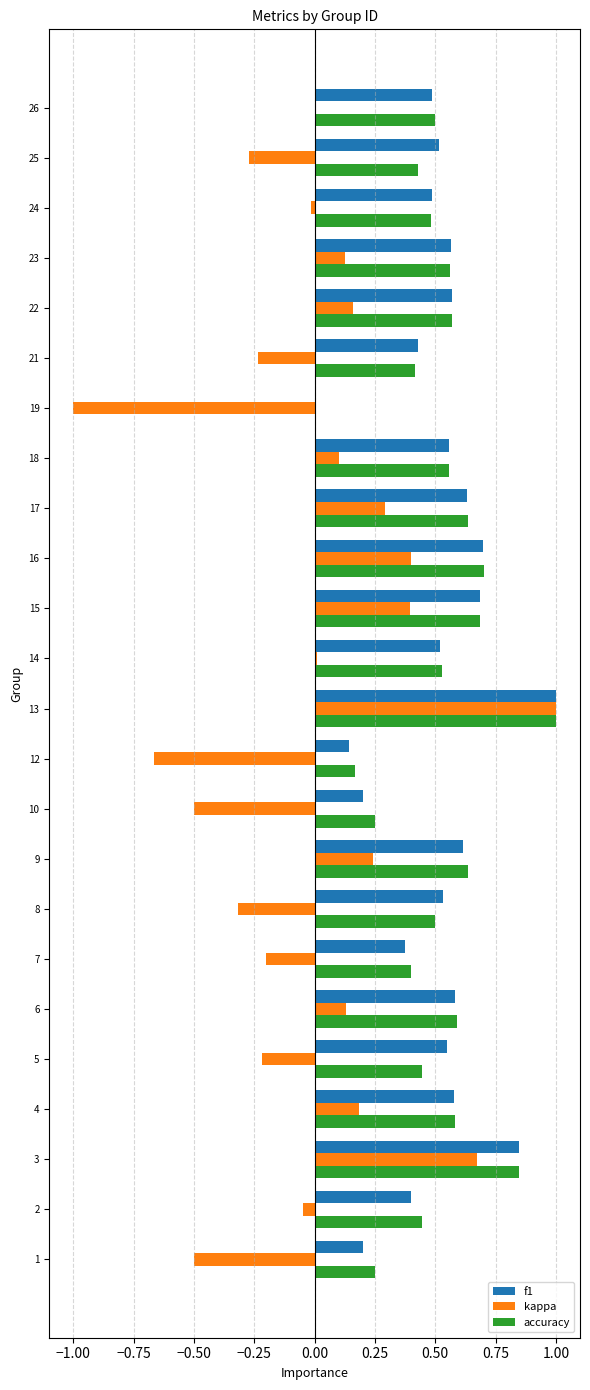

What is the highest value of the kappa series?

1.0